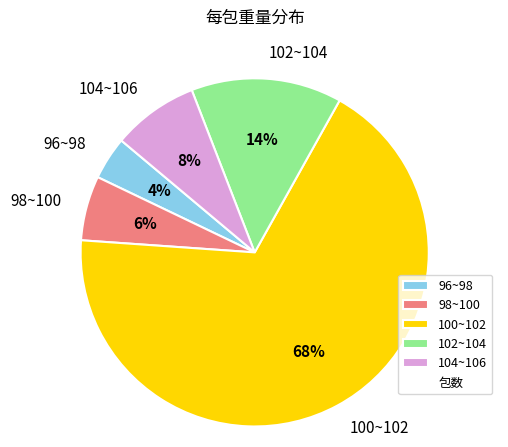

Which has a higher value, 98~100 or 100~102?

100~102